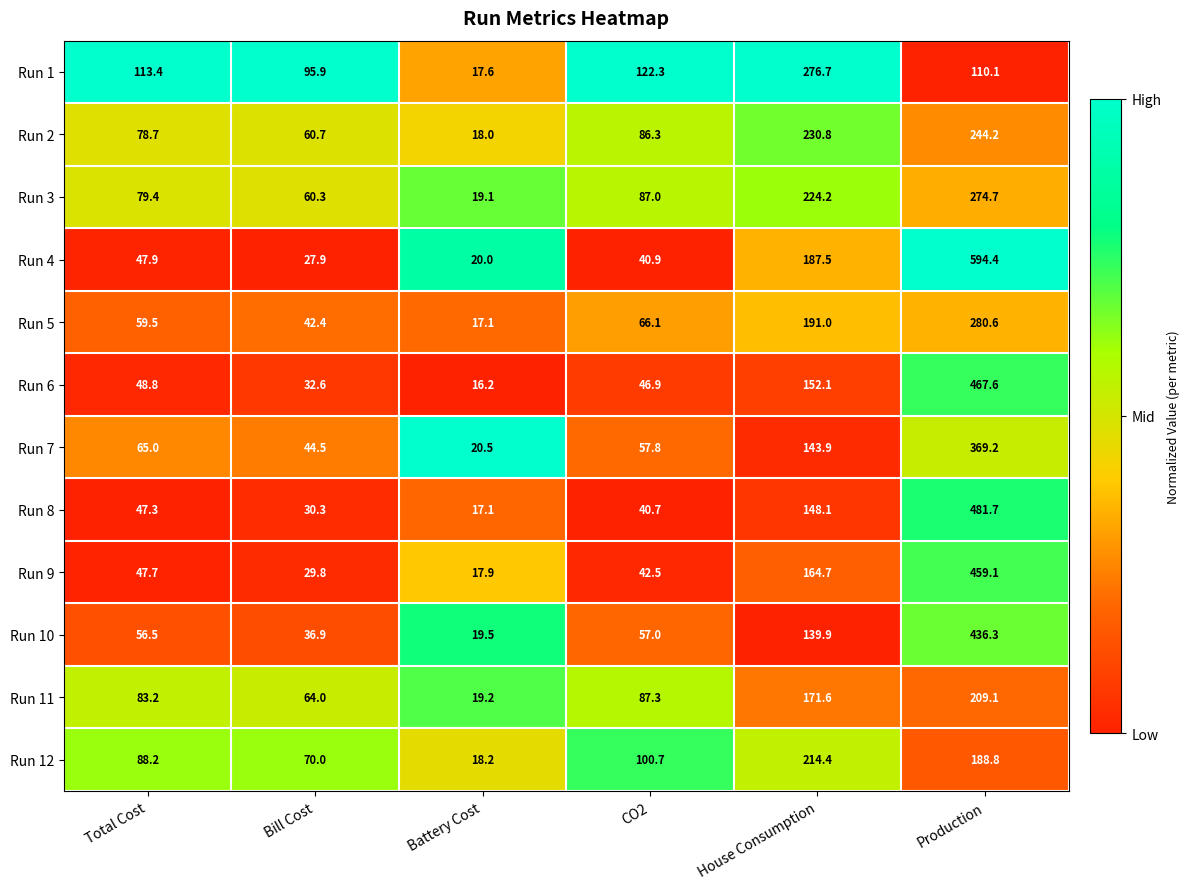

What is the lowest value of the Run 6 series?

16.2